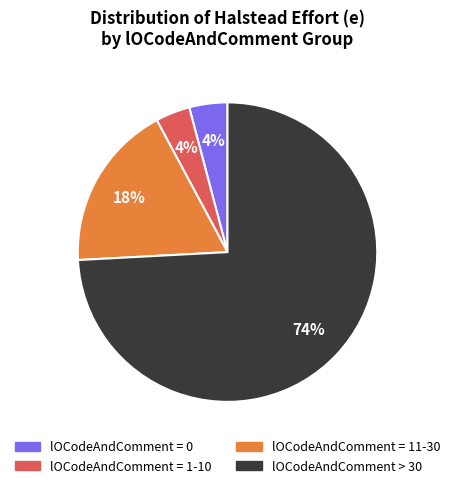

To the nearest percent, what is the difference between the largest and smallest slice percentages?

70%